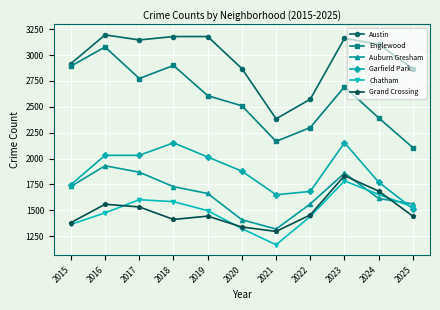

The Englewood series shows 4615 at 2018. True or false?

False